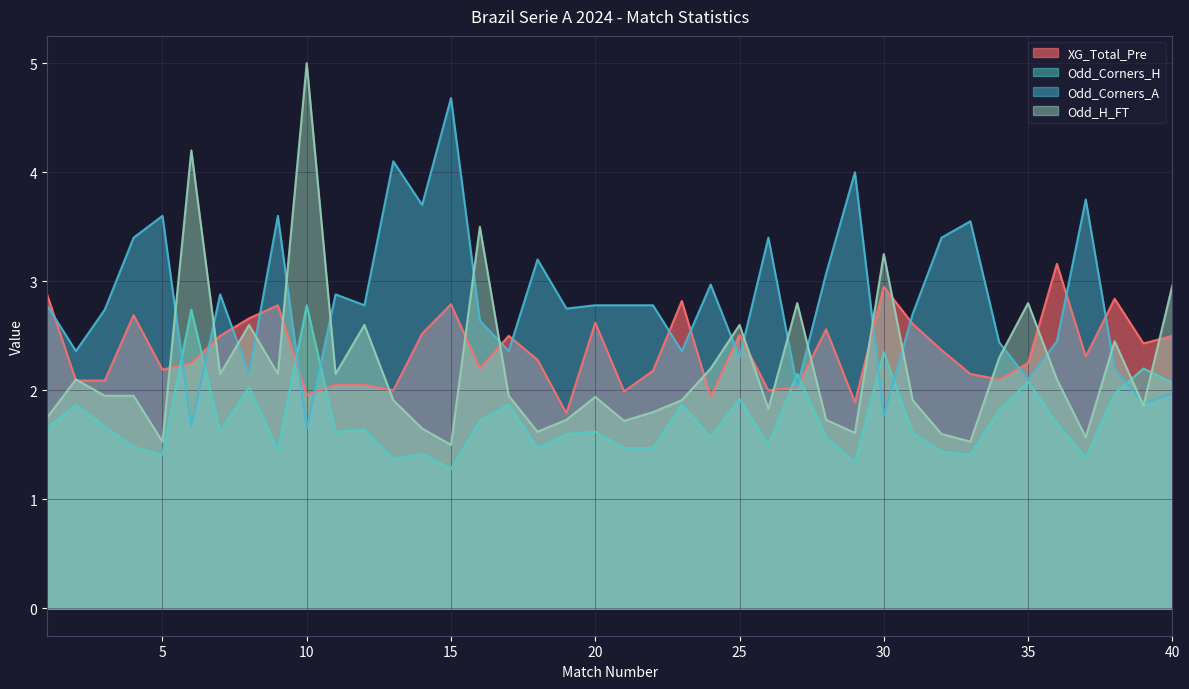

Reading left to right, list all the values displayed in this chart.

XG_Total_Pre: 2.9	2.1	2.1	2.7	2.2	2.2	2.5	2.7	2.8	2.0	2.0	2.0	2.0	2.5	2.8	2.2	2.5	2.3	1.8	2.6	2.0	2.2	2.8	1.9	2.5	2.0	2.0	2.6	1.9	3.0	2.6	2.4	2.1	2.1	2.2	3.2	2.3	2.8	2.4	2.5
Odd_Corners_H: 1.6	1.9	1.7	1.5	1.4	2.7	1.6	2.0	1.4	2.8	1.6	1.6	1.4	1.4	1.3	1.7	1.9	1.5	1.6	1.6	1.5	1.5	1.9	1.6	1.9	1.5	2.1	1.6	1.3	2.4	1.6	1.4	1.4	1.8	2.1	1.7	1.4	2.0	2.2	2.1
Odd_Corners_A: 2.8	2.4	2.7	3.4	3.6	1.7	2.9	2.1	3.6	1.6	2.9	2.8	4.1	3.7	4.7	2.6	2.4	3.2	2.8	2.8	2.8	2.8	2.4	3.0	2.3	3.4	2.0	3.1	4.0	1.8	2.7	3.4	3.5	2.4	2.1	2.5	3.8	2.2	1.9	2.0
Odd_H_FT: 1.8	2.1	1.9	1.9	1.5	4.2	2.1	2.6	2.1	5.0	2.1	2.6	1.9	1.6	1.5	3.5	1.9	1.6	1.7	1.9	1.7	1.8	1.9	2.2	2.6	1.8	2.8	1.7	1.6	3.2	1.9	1.6	1.5	2.3	2.8	2.1	1.6	2.5	1.9	3.0